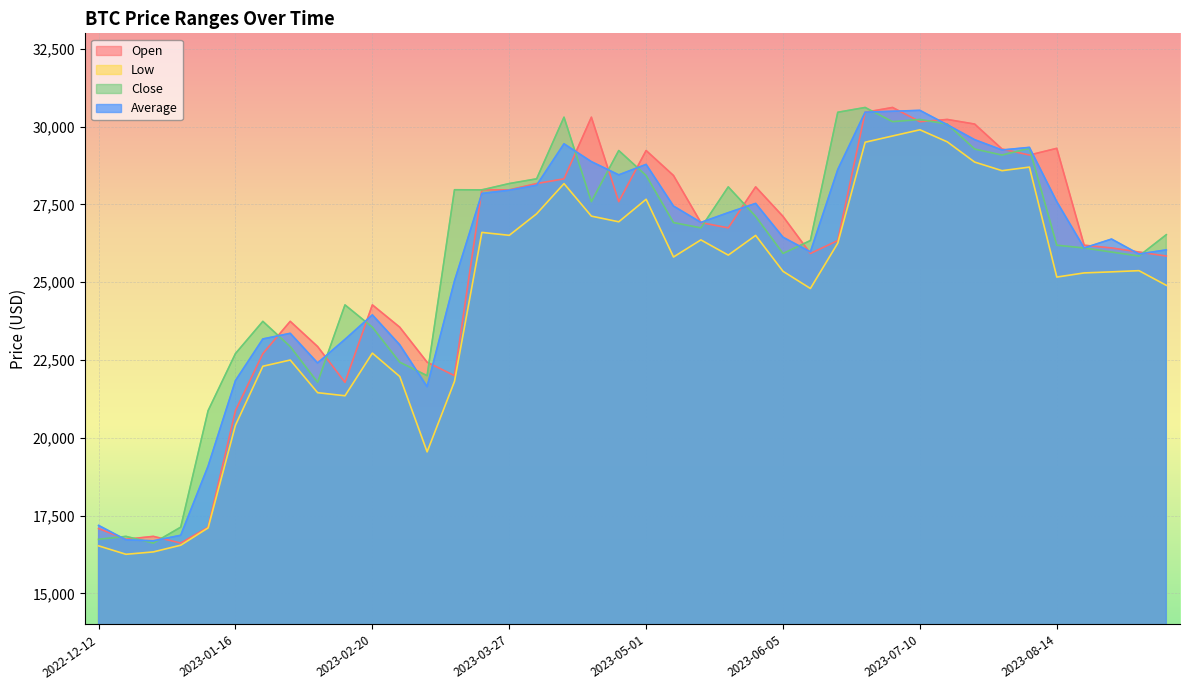

What are all the series names shown in the legend?

Open, Low, Close, Average